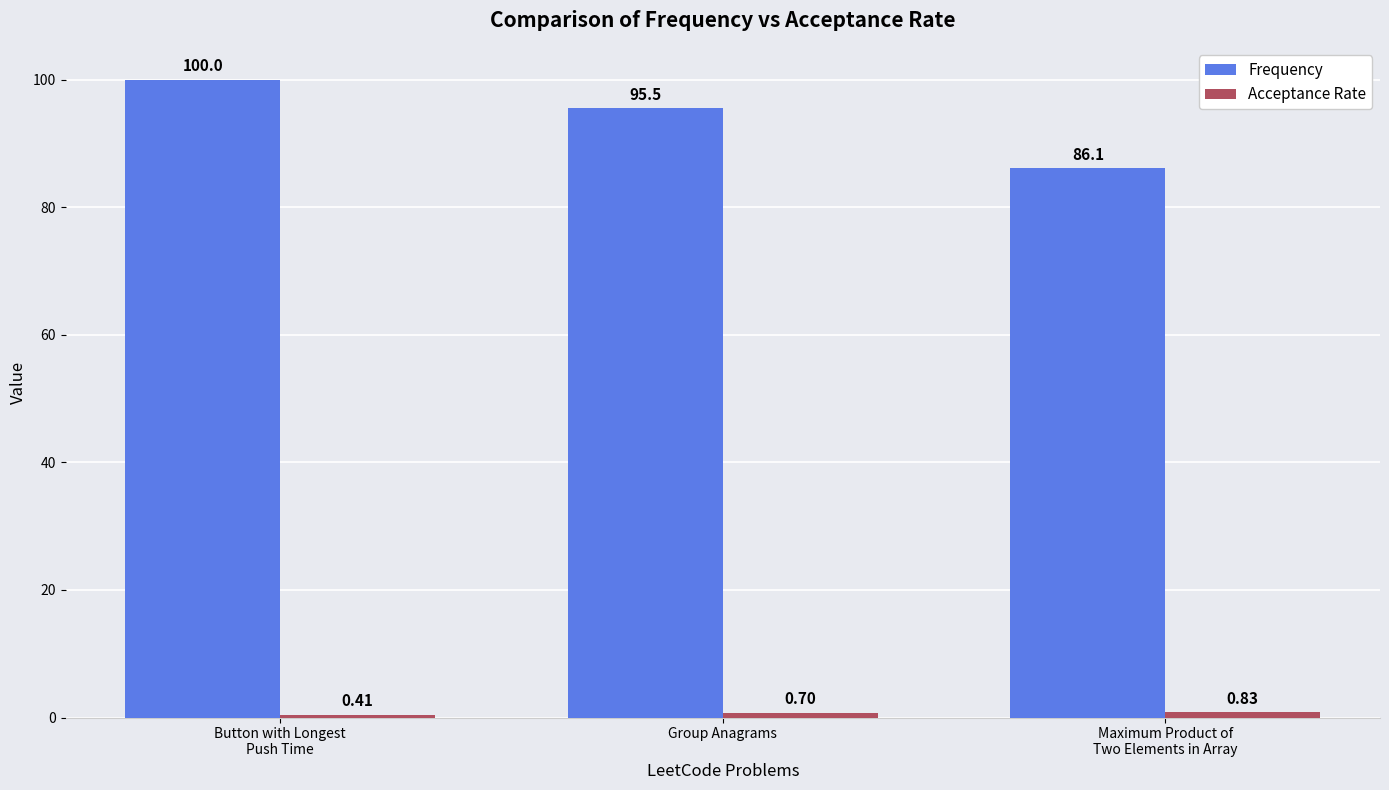

What is the minimum value for Frequency?

86.1